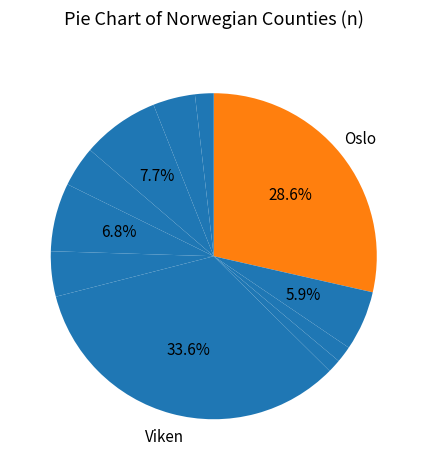

Is there any slice that represents more than half of the pie?

No